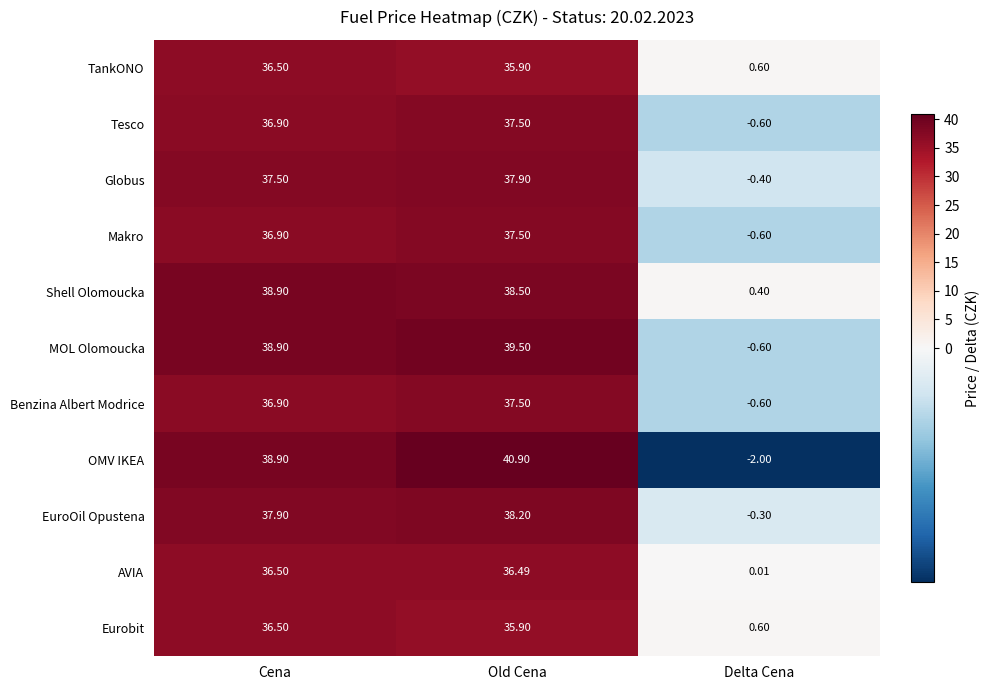

How many values in MOL Olomoucka are above zero?

2